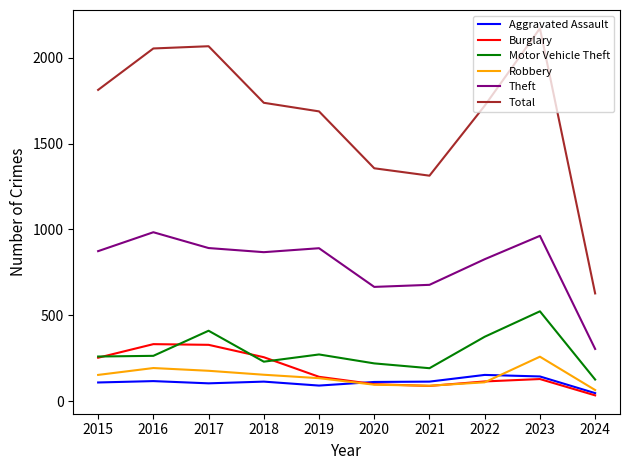

Does the chart display data point markers on the line(s)?

No